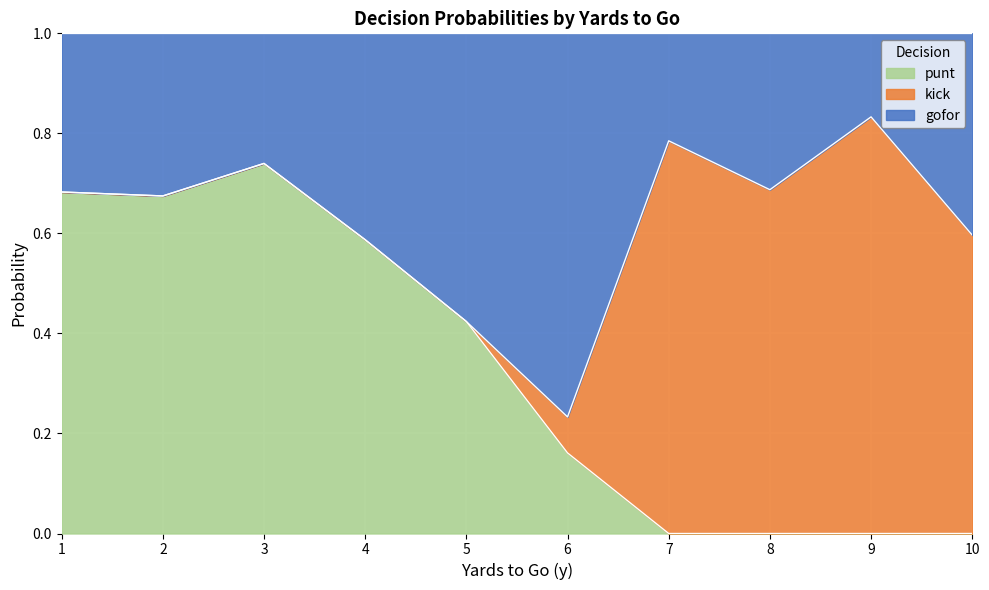

True or false: punt has a value of 0.4 at 2.

False